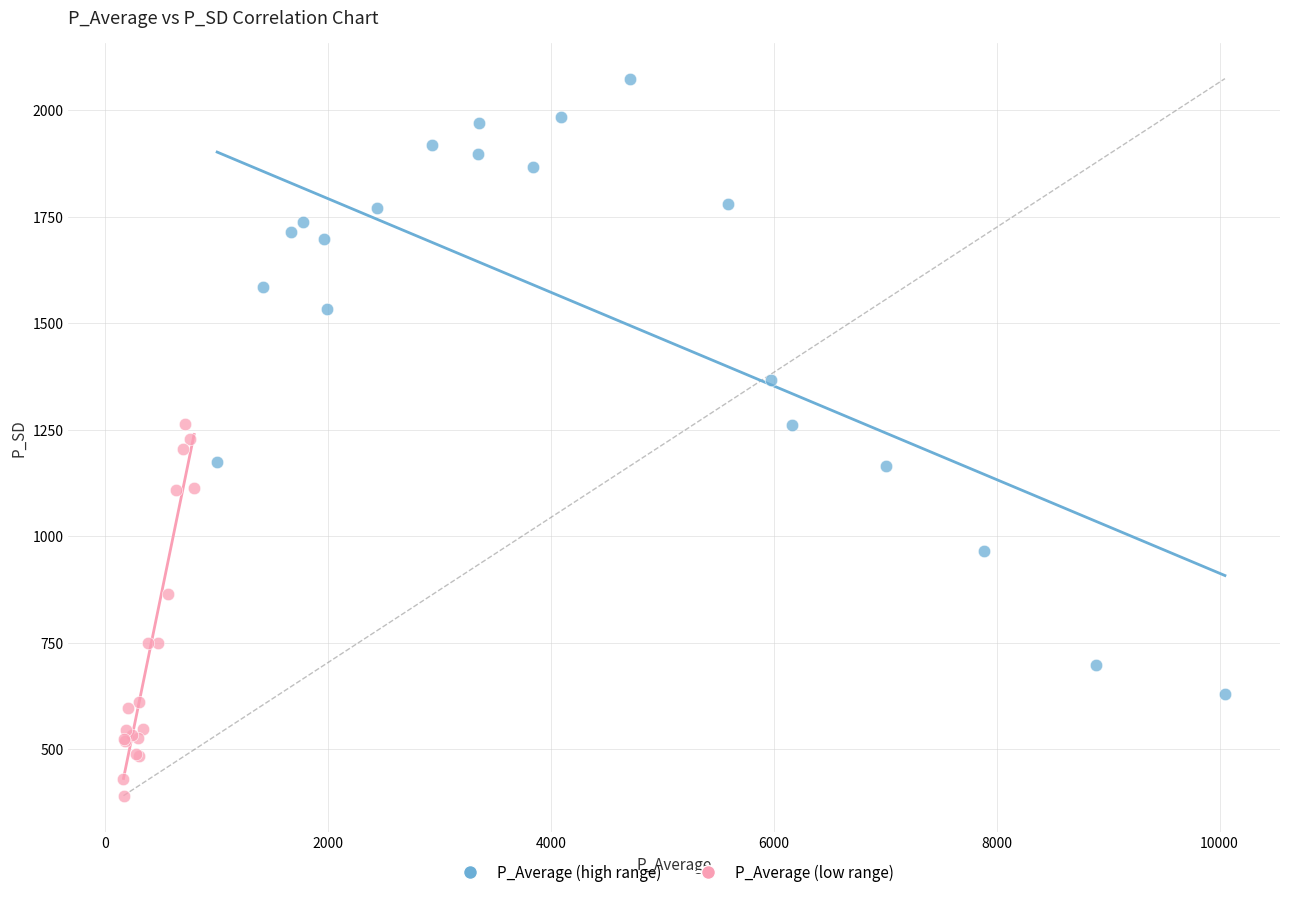

Which series contains the highest Y value?

P_Average (high range)